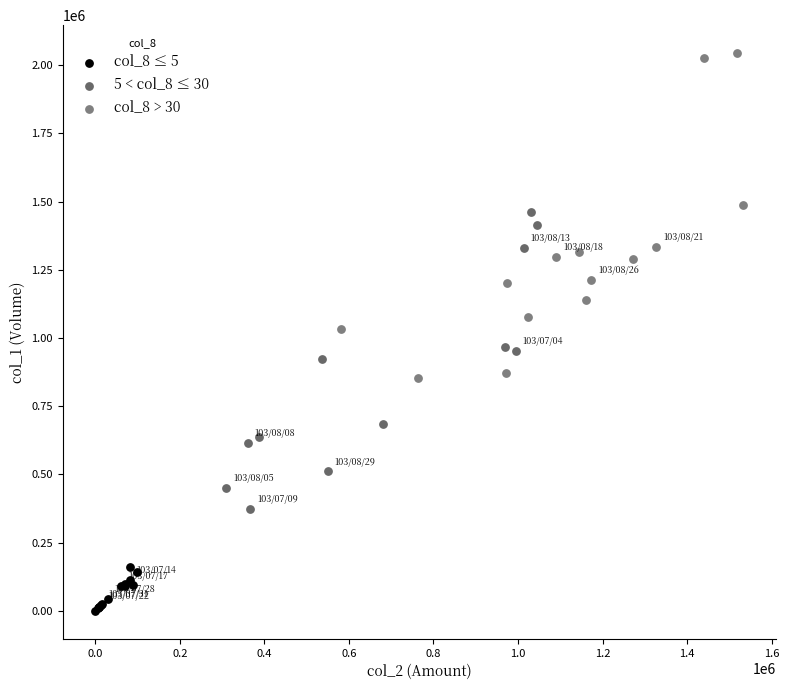

What are all the series names shown in the legend?

col_8 ≤ 5, 5 < col_8 ≤ 30, col_8 > 30